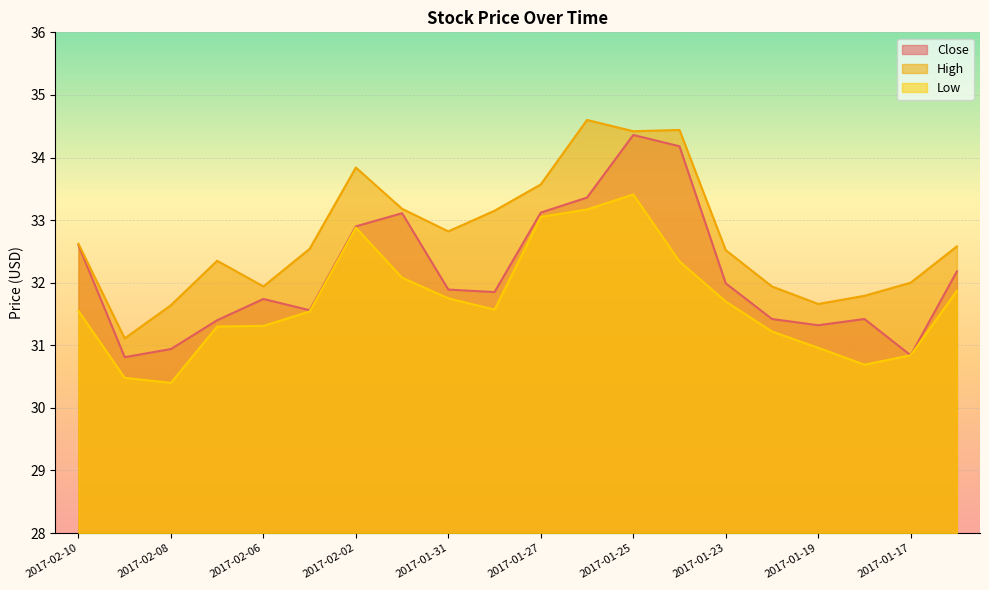

Is it true that Close equals 43.2 at 2017-01-27?

False